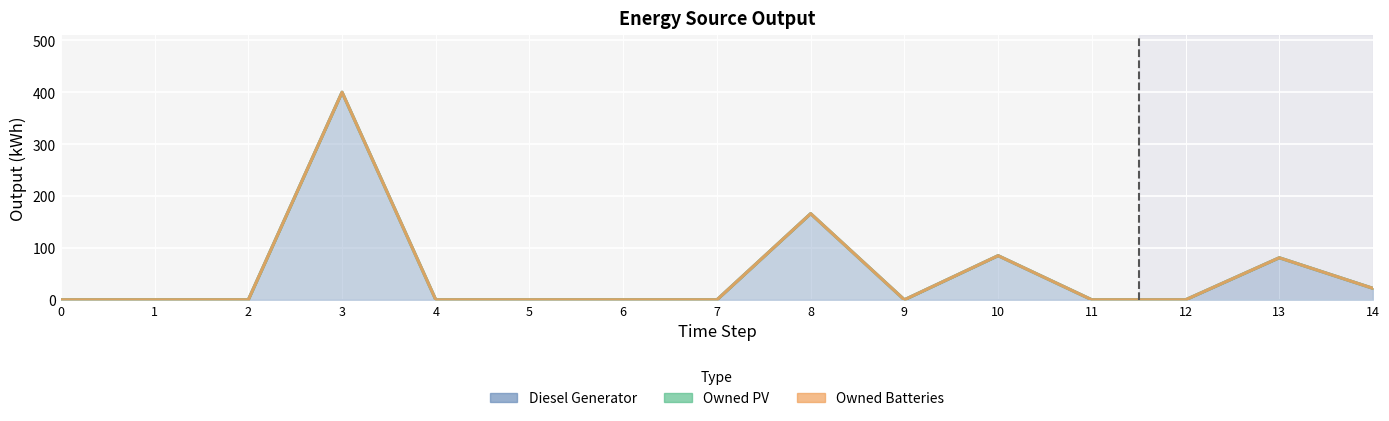

Reading right to left, transcribe all the data shown in this chart.

Diesel Generator: 22	81	0	0	85	0	166	0	0	0	0	400	0	0	0
Owned PV: 0	0	0	0	0	0	0	0	0	0	0	0	0	0	0
Owned Batteries: 0	0	0	0	0	0	0	0	0	0	0	0	0	0	0